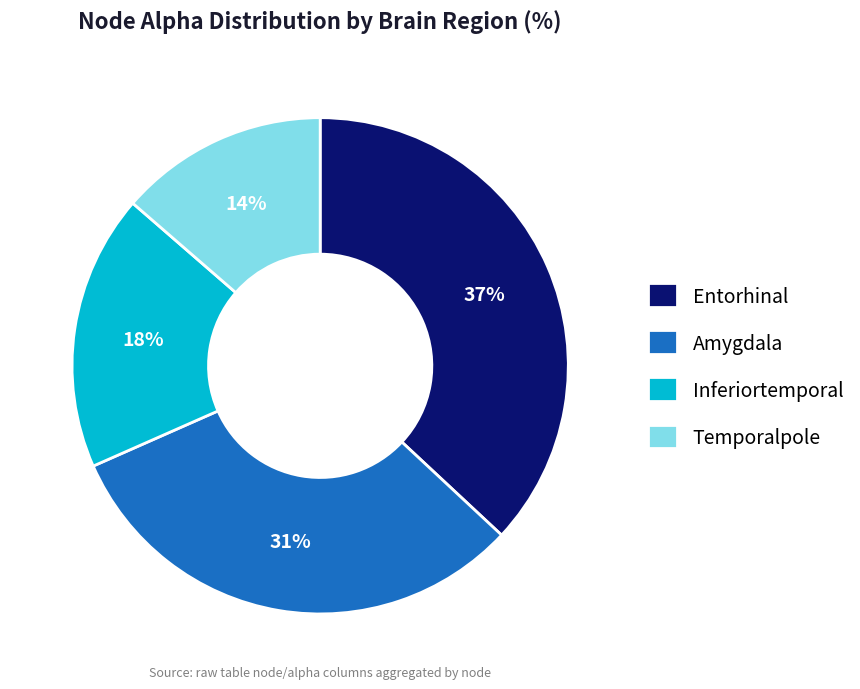

Which slice is the largest?

Entorhinal